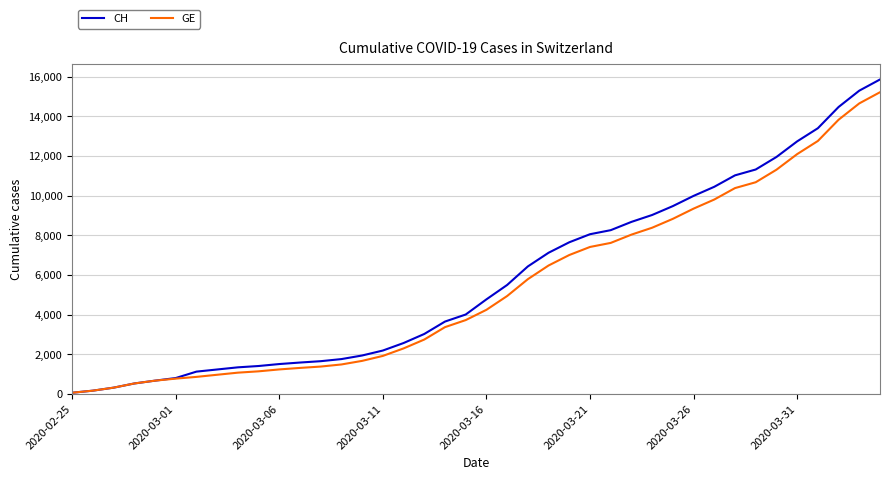

Which series has the largest range (max minus min)?

CH